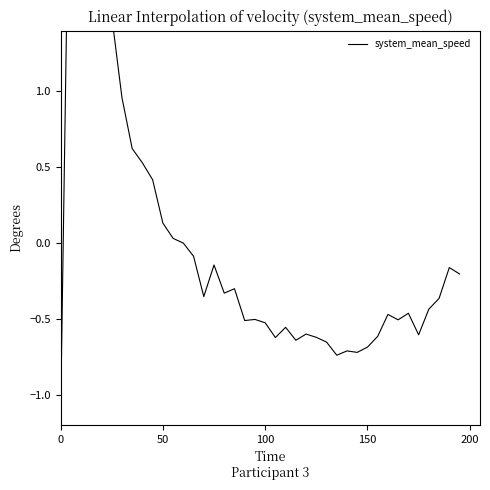

What is the maximum value shown in the chart?

3.3